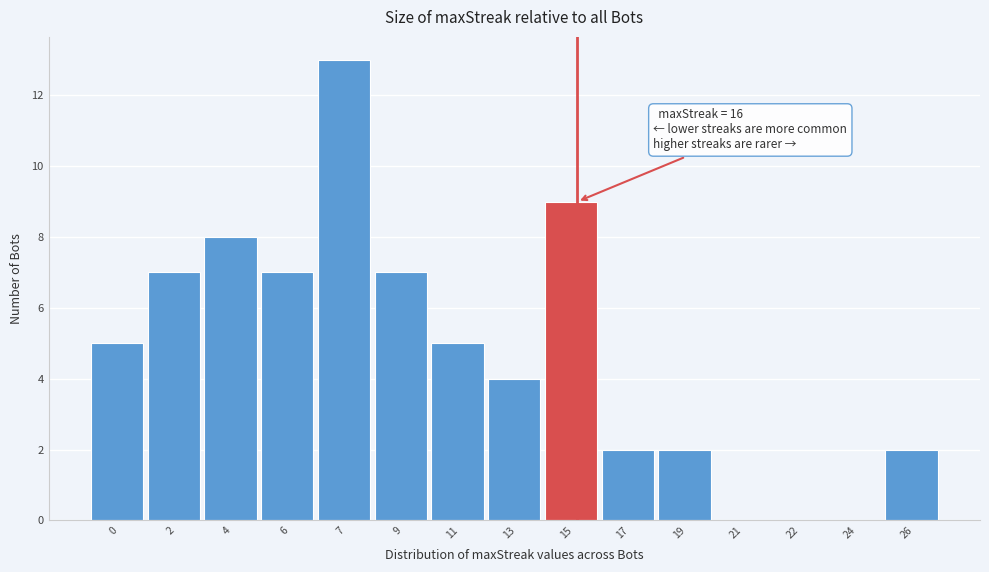

Reading right to left, list all the values displayed in this chart.

26=2	24=0	22=0	21=0	19=2	17=2	15=9	13=4	11=5	9=7	7=13	6=7	4=8	2=7	0=5